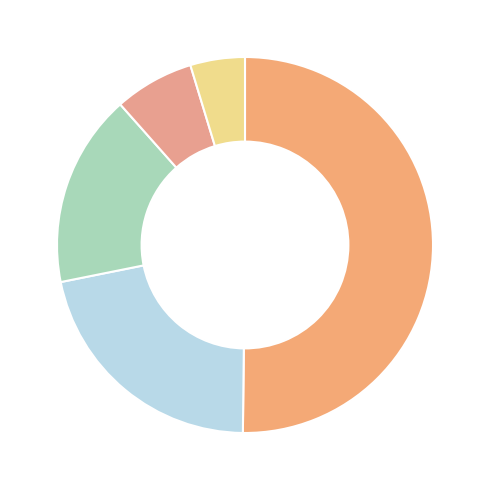

Count the number of slices in the pie.

5